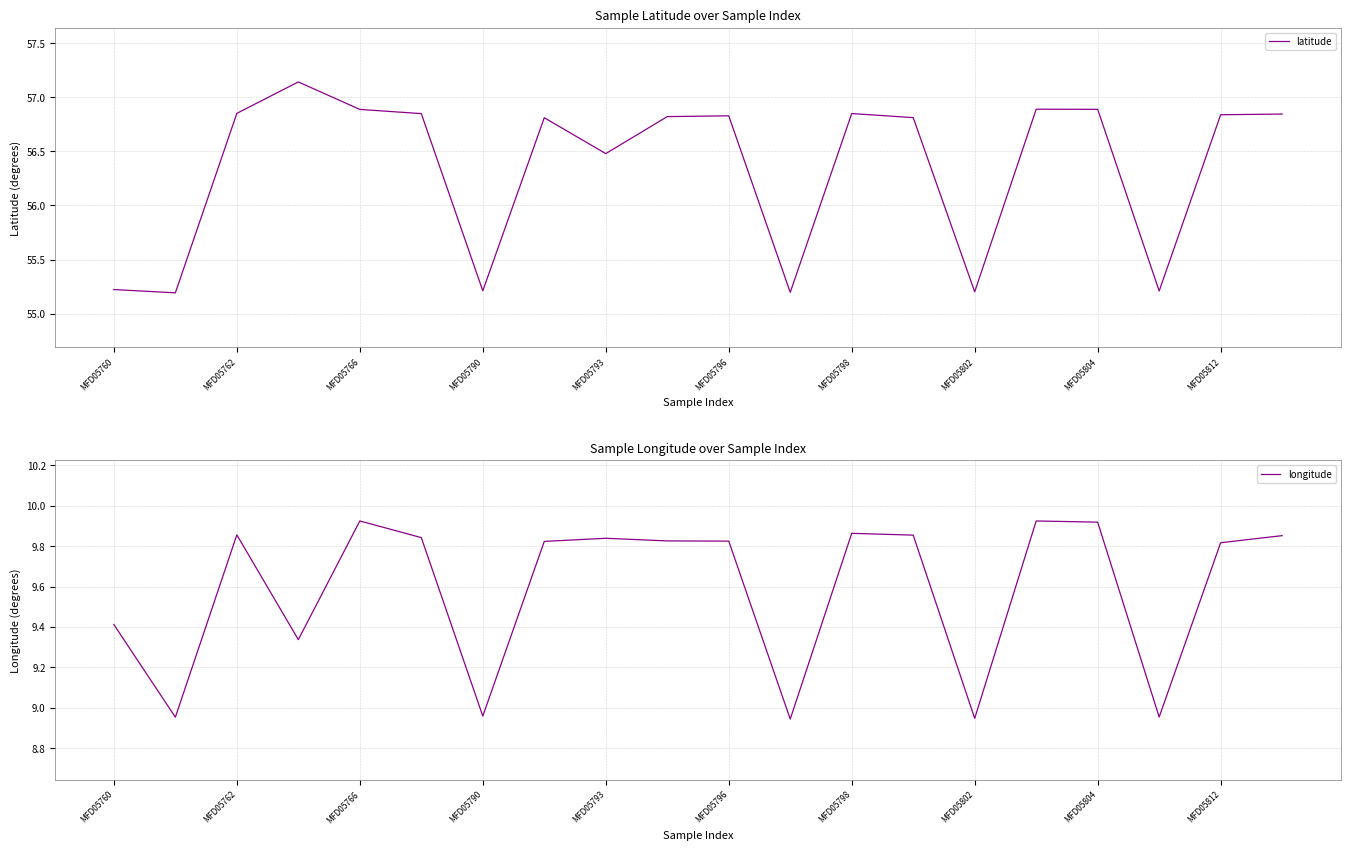

What is the sum of all latitude values?

1127.0